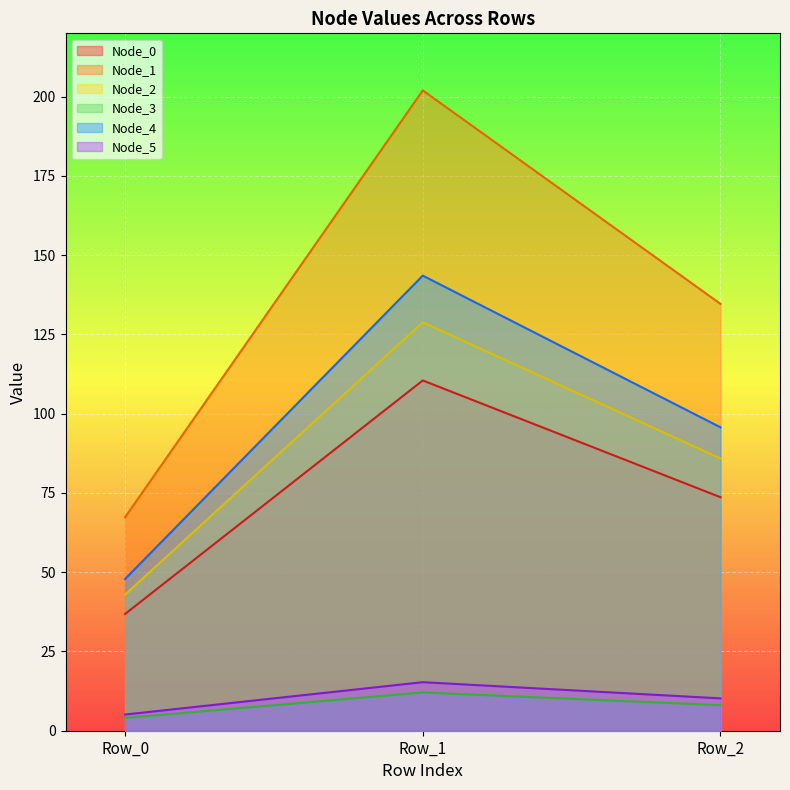

How many values in the Node_5 series are below 10?

1